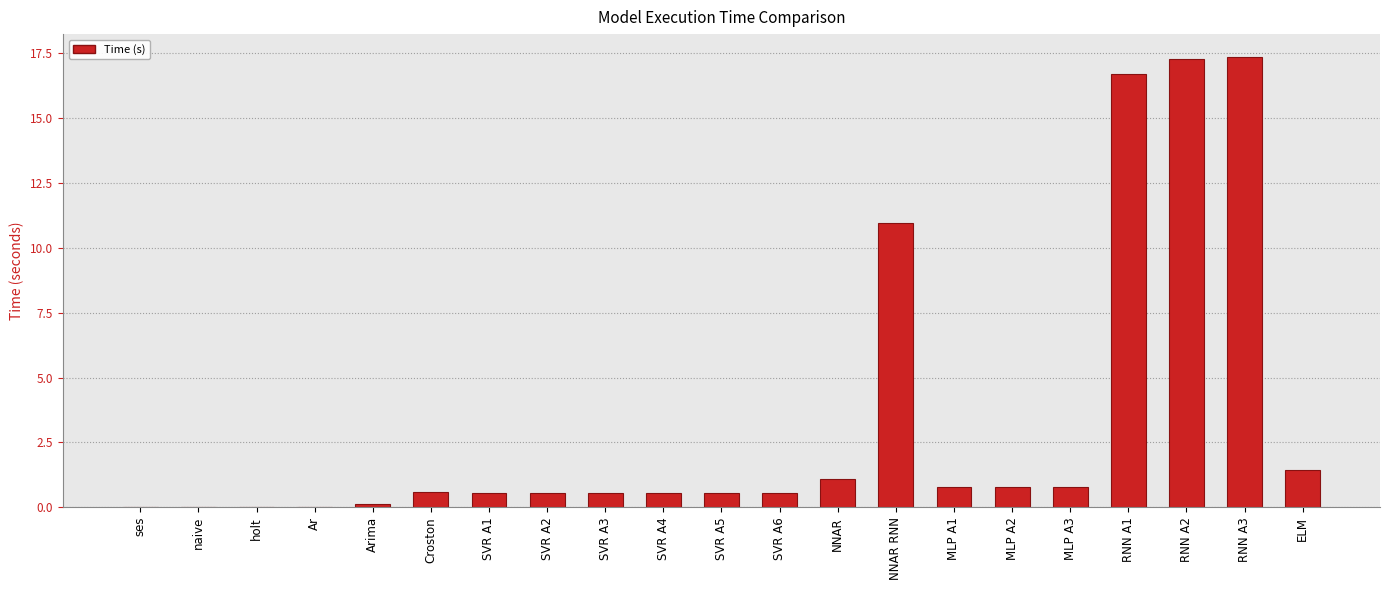

What is the sum of all values?

71.2